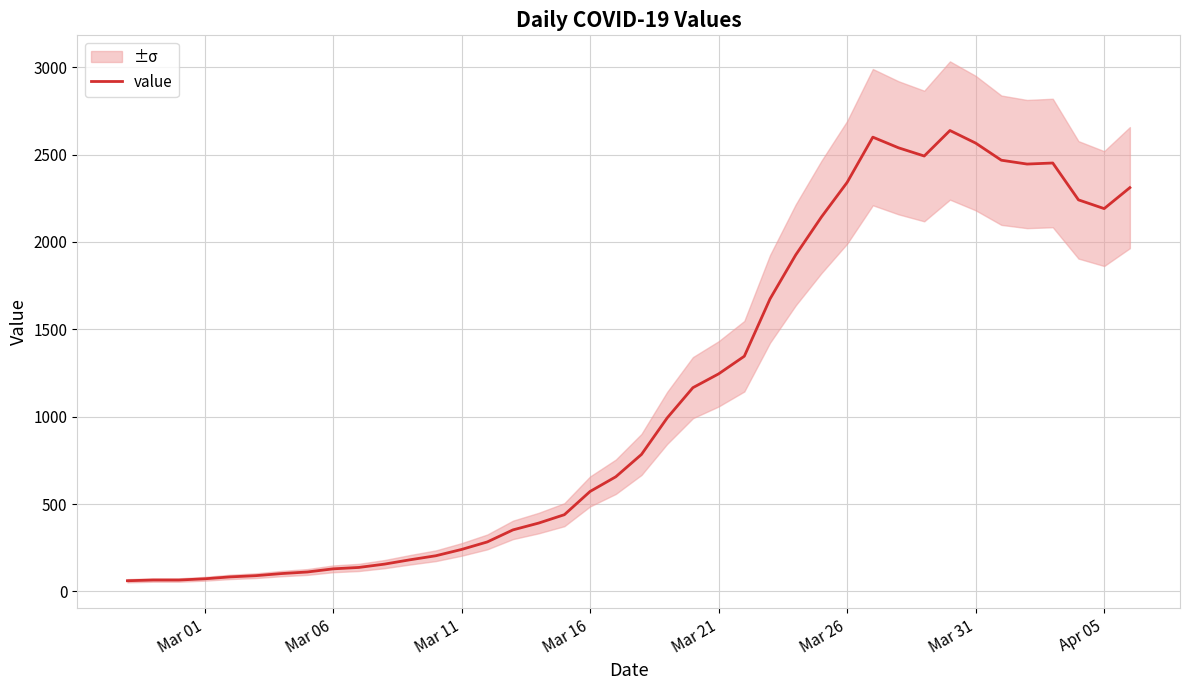

Reading left to right, what are all the values shown in this chart?

61	65	65	72	83	90	102	111	129	137	156	181	204	240	283	352	391	439	572	656	784	993	1166	1245	1346	1674	1926	2143	2341	2600	2539	2492	2638	2566	2468	2446	2452	2241	2191	2311